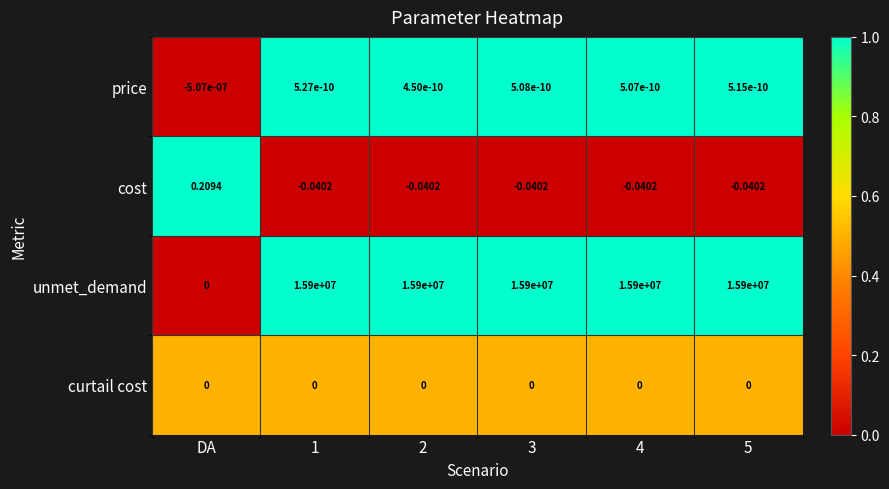

Which series has the largest range (max minus min)?

unmet_demand